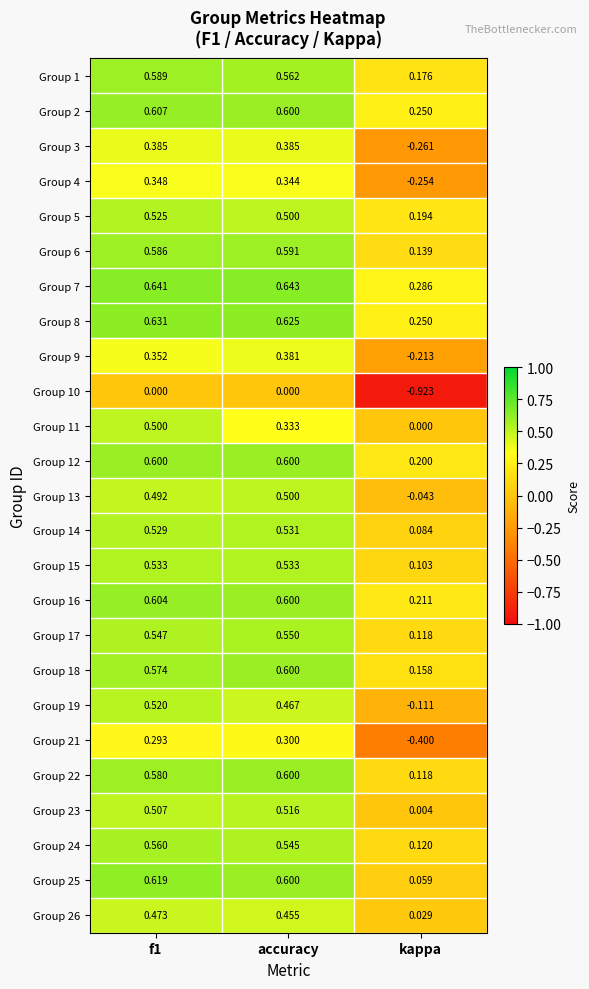

How many distinct data groups are displayed?

25